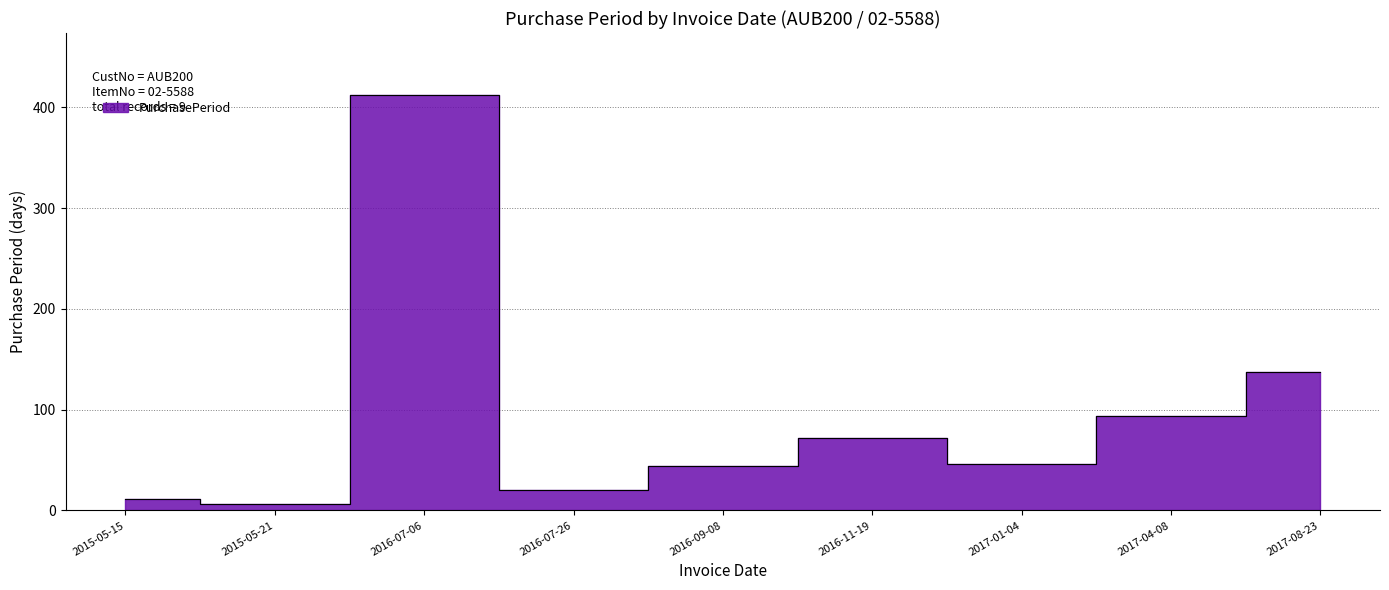

What is the label of the 7th point from the left?

2017-01-04